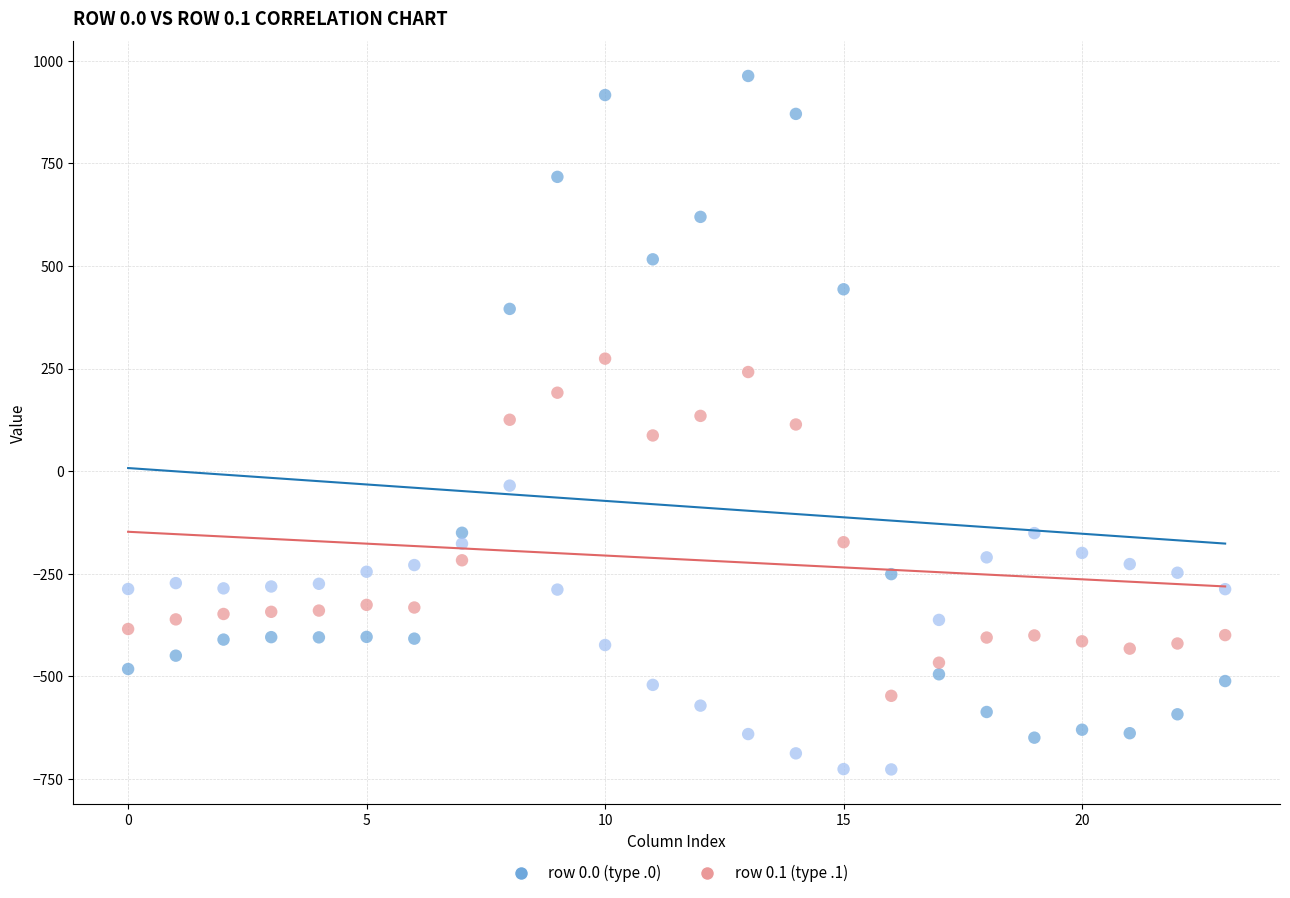

Across all data points, what is the range of Y values (max minus min)?

1689.3